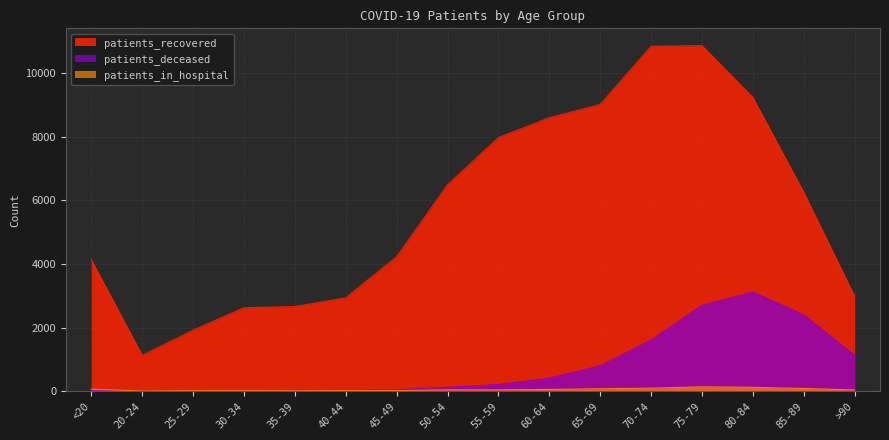

What is the total value across all series at 65-69?

9881